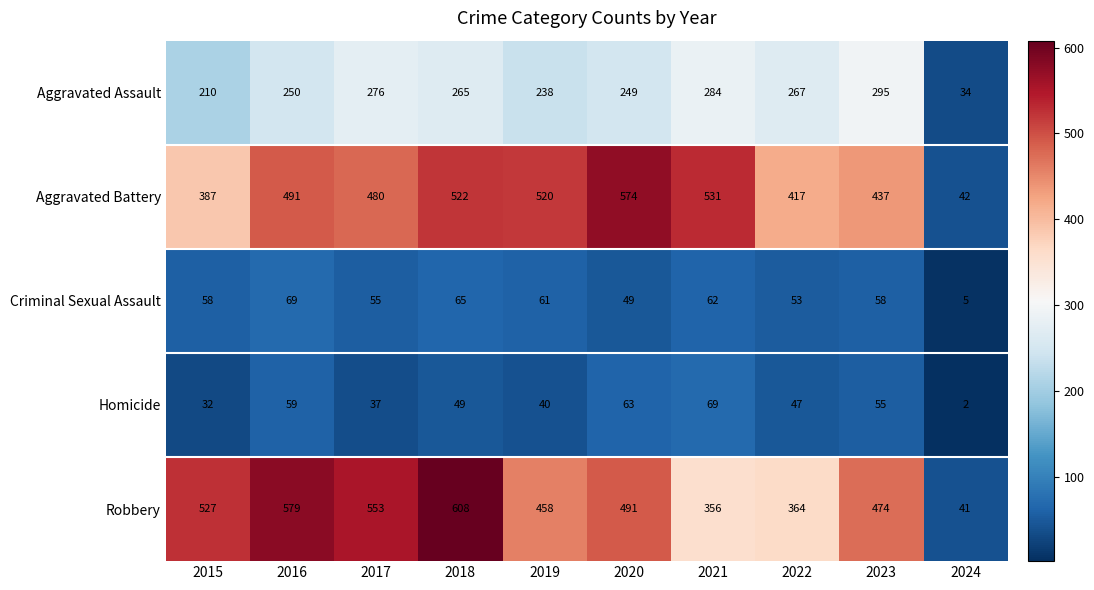

How many values in the Aggravated Battery series are below 491?

5